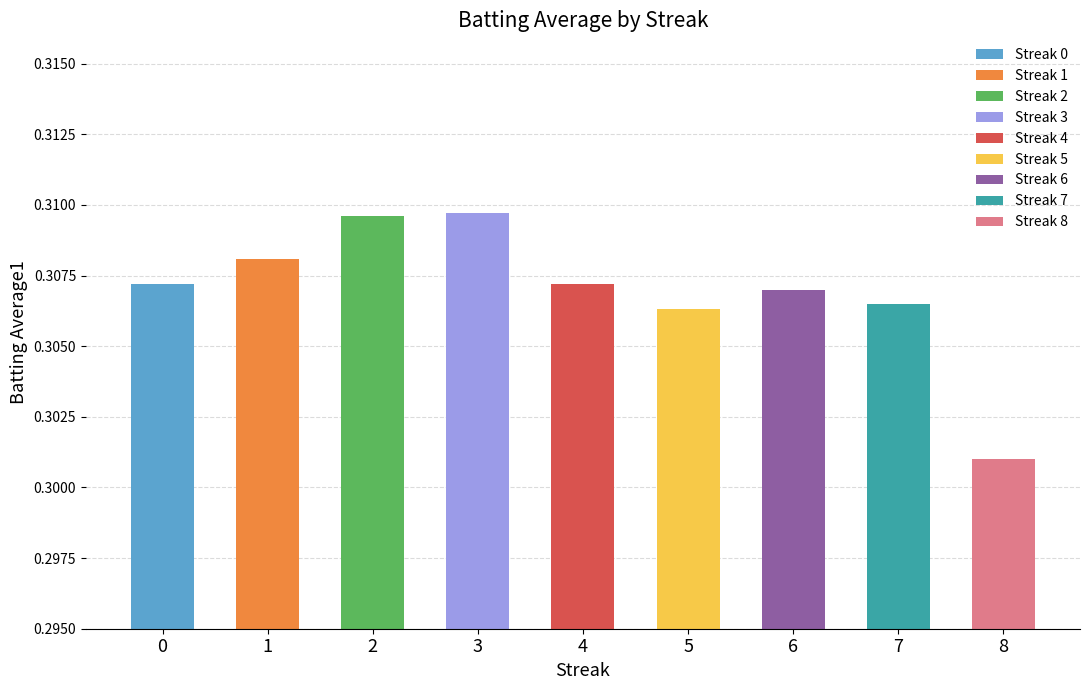

Is it true that the value at streak_8 is 0.5?

False